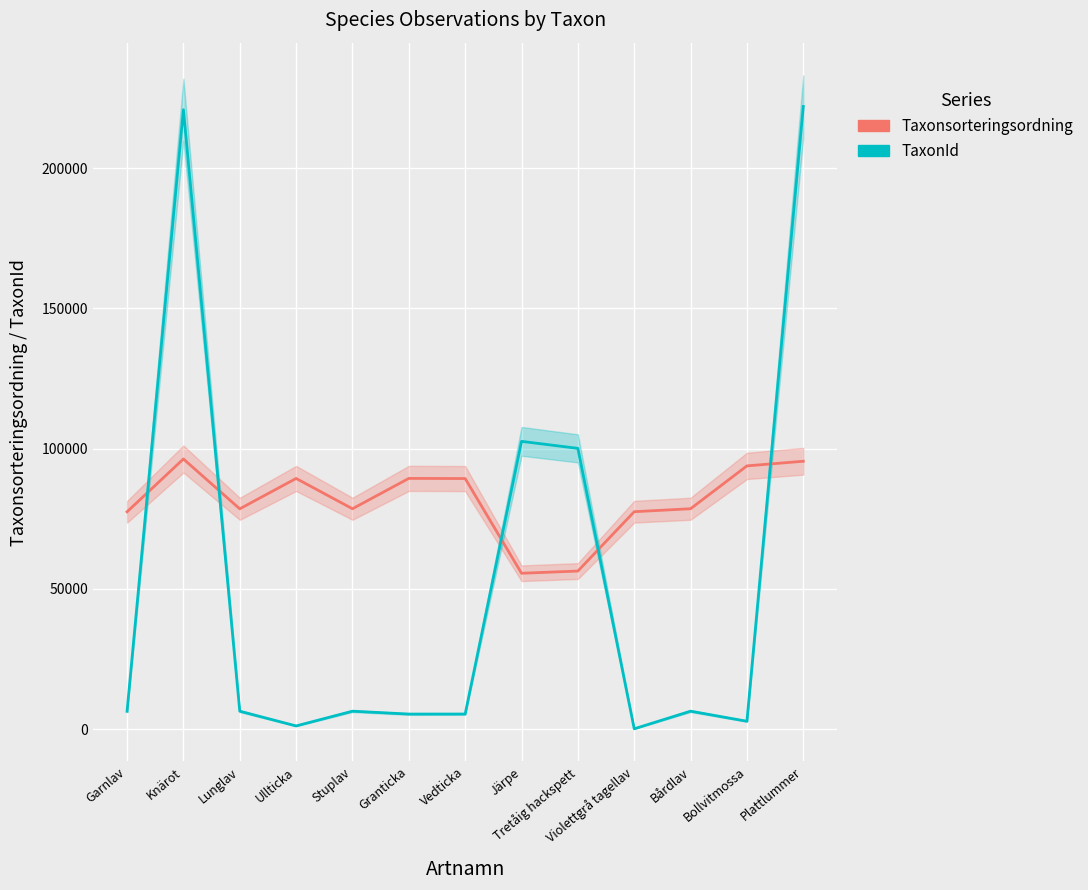

True or false: Taxonsorteringsordning has a value of 33503 at Bårdlav.

False